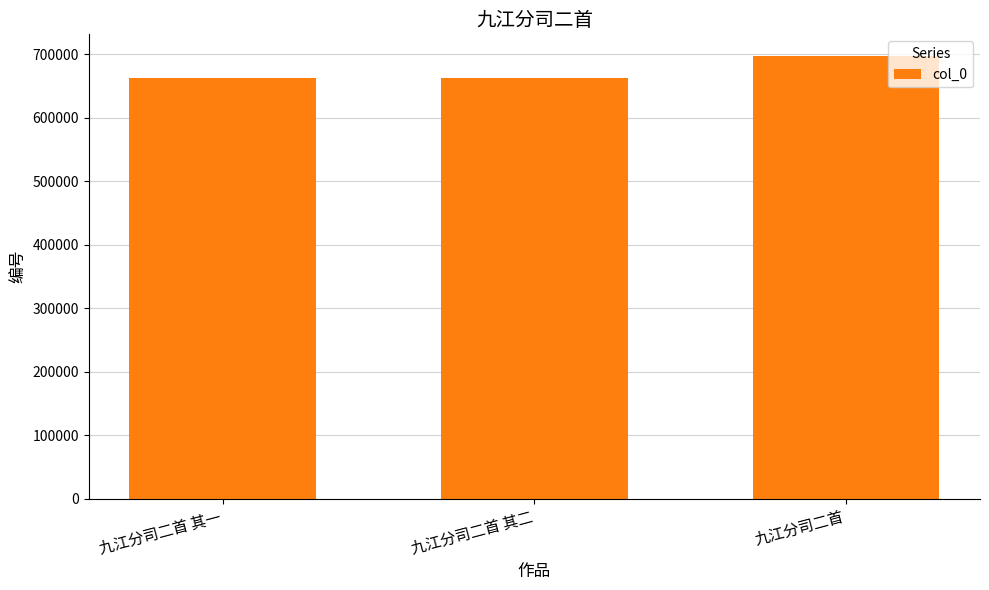

What is the sum of the values at 九江分司二首 其一 and 九江分司二首?

1358545